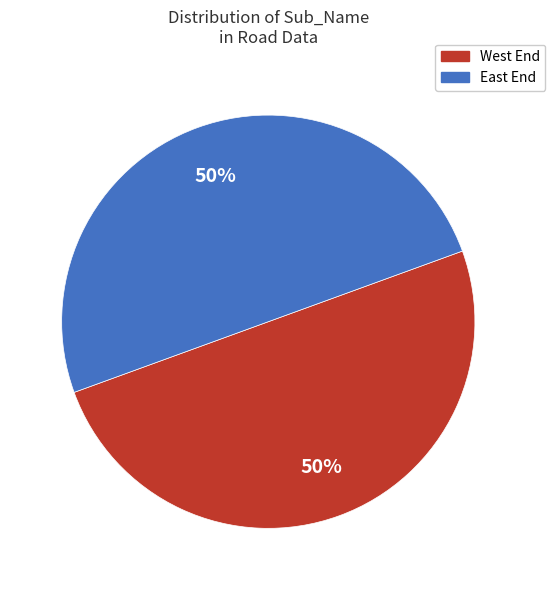

Approximately how many times larger is the value at West End compared to East End?

1.0